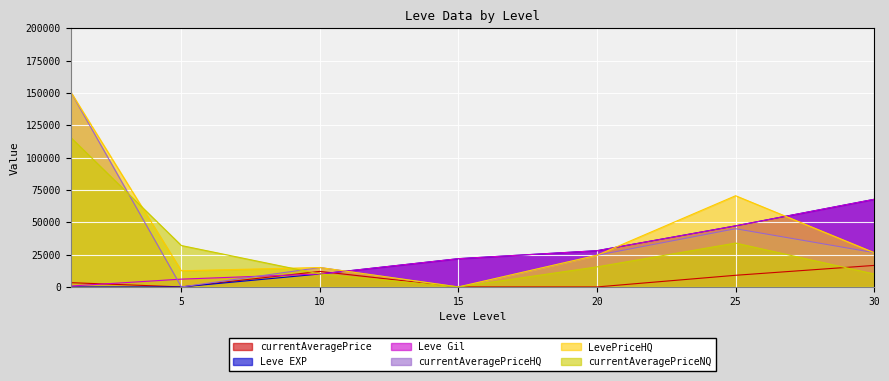

What is the spread (max minus min) of values at 1?

150940.0